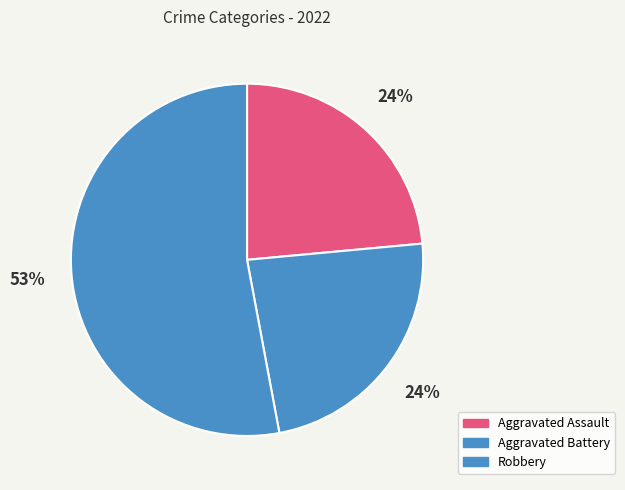

How many slices are in this pie chart?

3